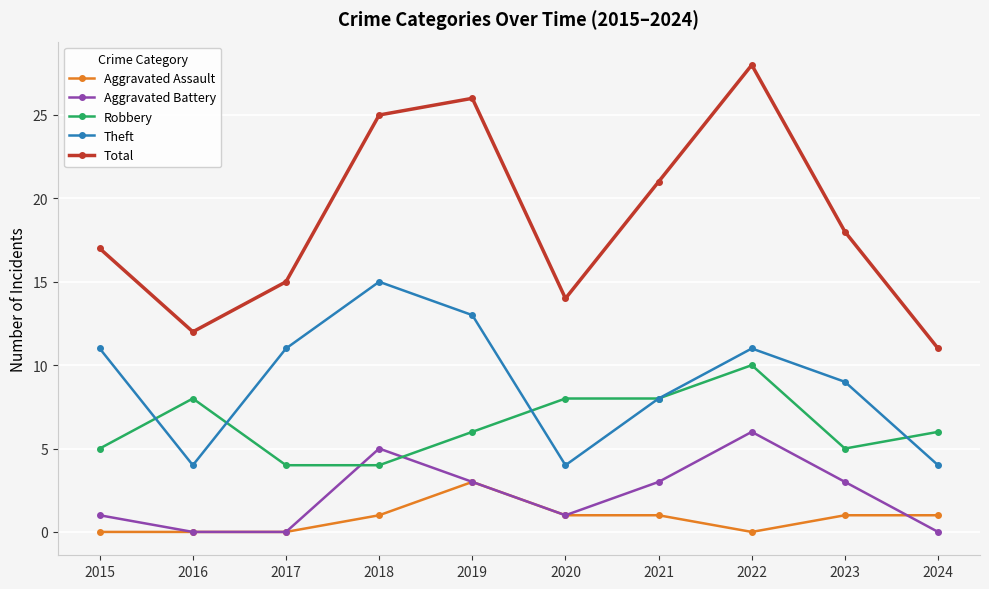

What is the average value of the Theft series?

9